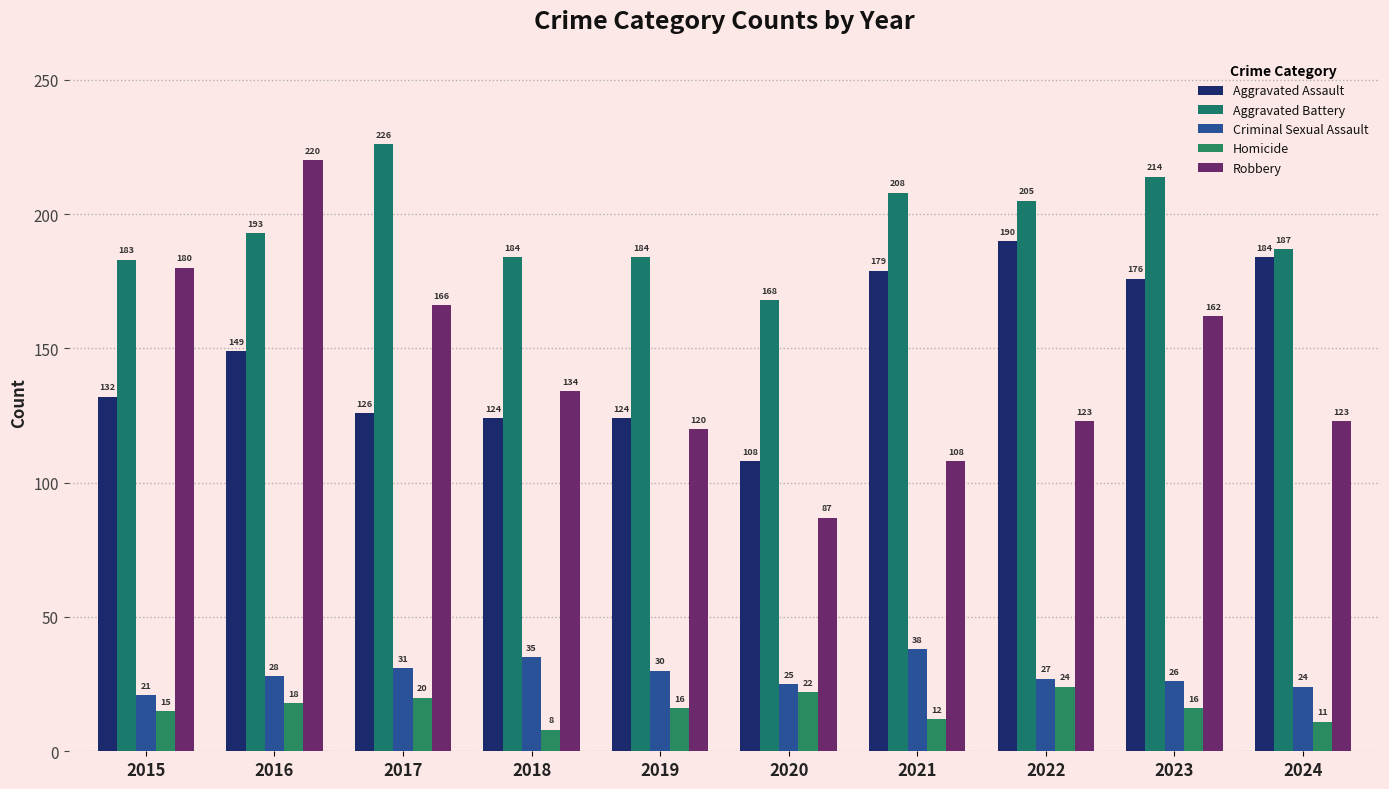

What is the minimum value shown in the chart?

8